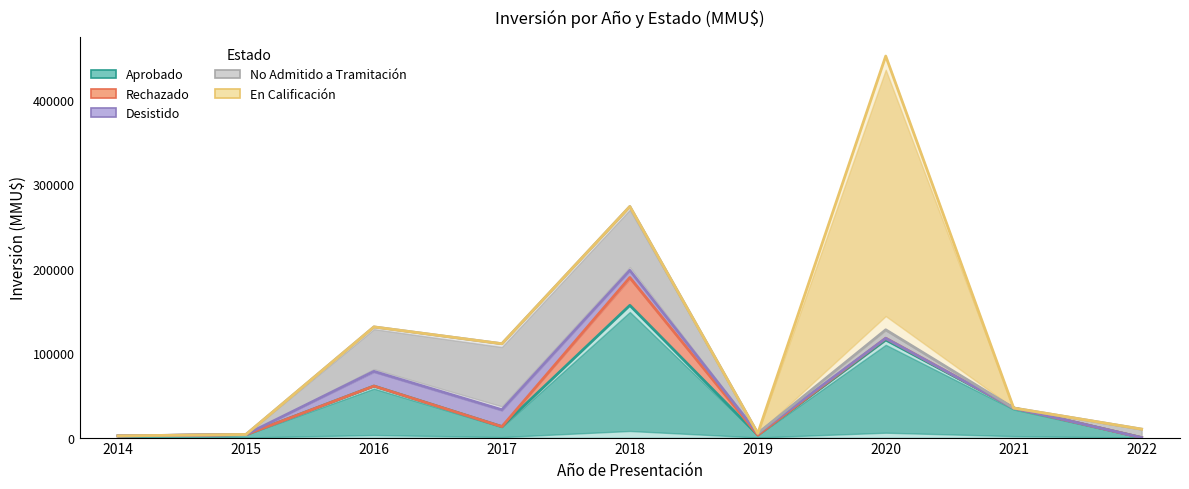

Reading left to right, what are all the values shown in this chart?

Aprobado: 2014=2000	2015=3500	2016=61000	2017=13000	2018=156500	2019=3000	2020=115600	2021=35000	2022=0
Rechazado: 2014=2000	2015=3500	2016=61000	2017=13000	2018=189500	2019=3000	2020=117600	2021=35000	2022=0
Desistido: 2014=2000	2015=3715	2016=78419	2017=33000	2018=198040	2019=5000	2020=117600	2021=35000	2022=0
No Admitido a Tramitación: 2014=2000	2015=3715	2016=131019	2017=111119	2018=273540	2019=5000	2020=127600	2021=35000	2022=10000
En Calificación: 2014=2000	2015=3715	2016=131019	2017=111119	2018=273540	2019=5000	2020=451620	2021=35000	2022=10000